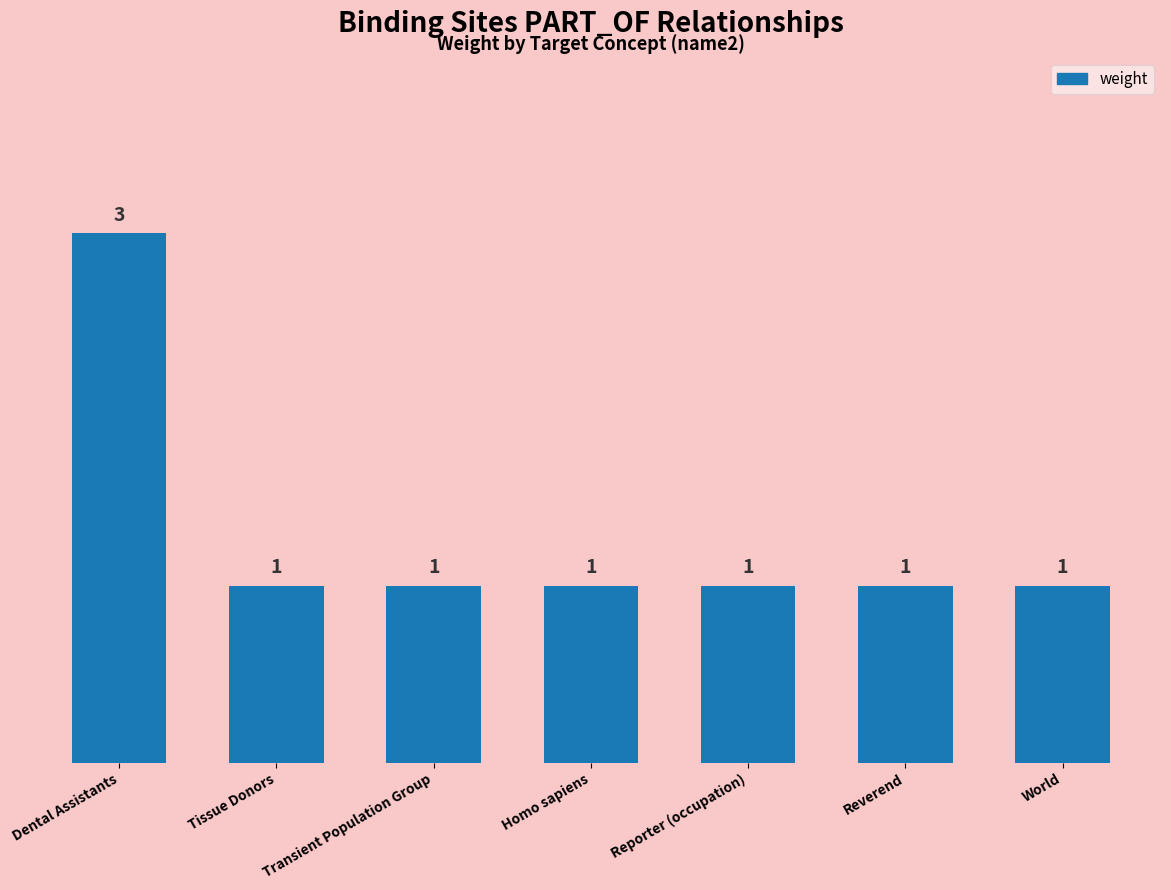

What is the maximum value shown in the chart?

3